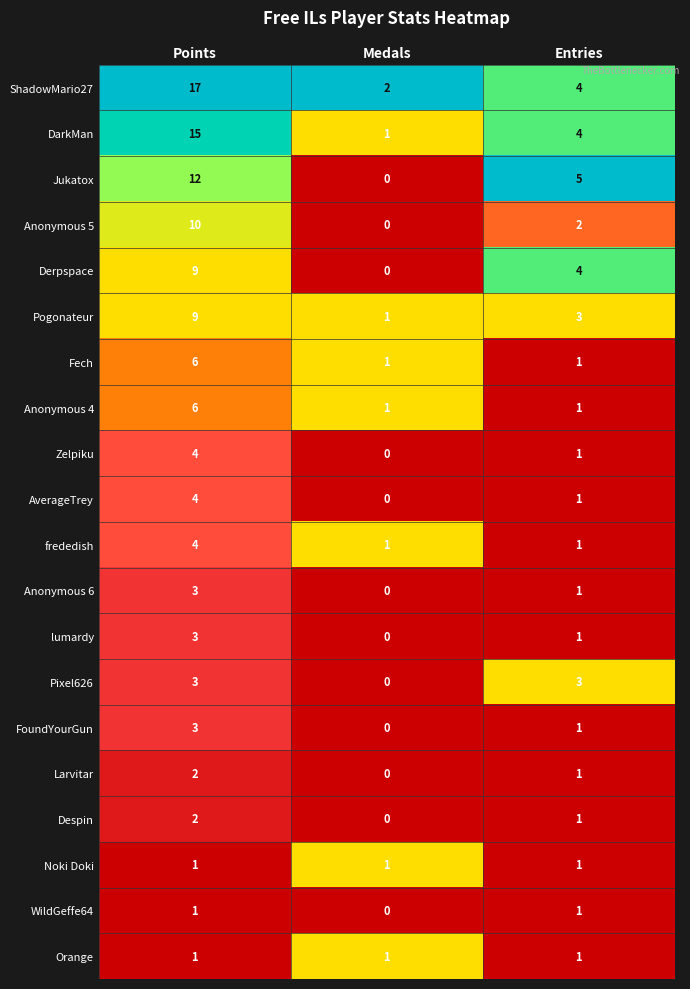

What is the difference between the highest and lowest values at Points?

16